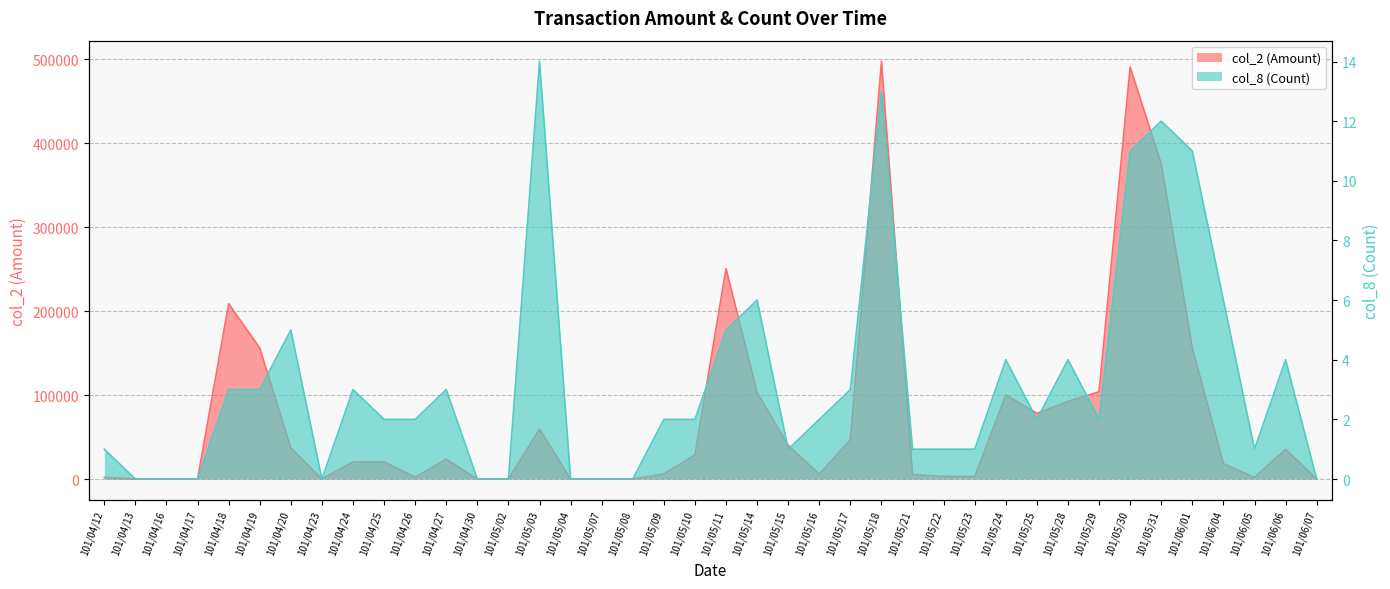

At which label does col_8 (Count) first exceed 2?

101/04/18